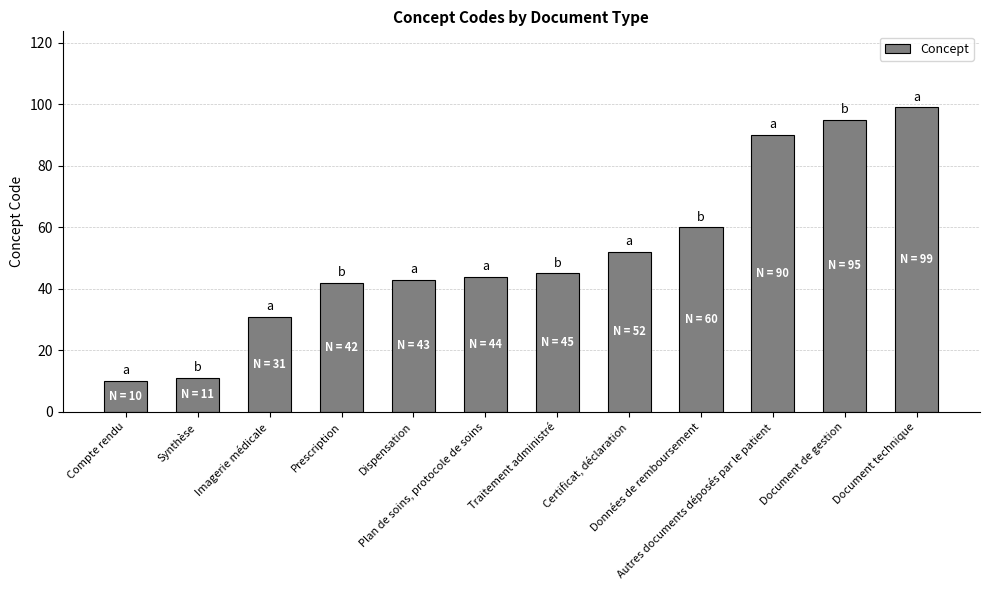

What is the sum of the values at Dispensation and Document de gestion?

138